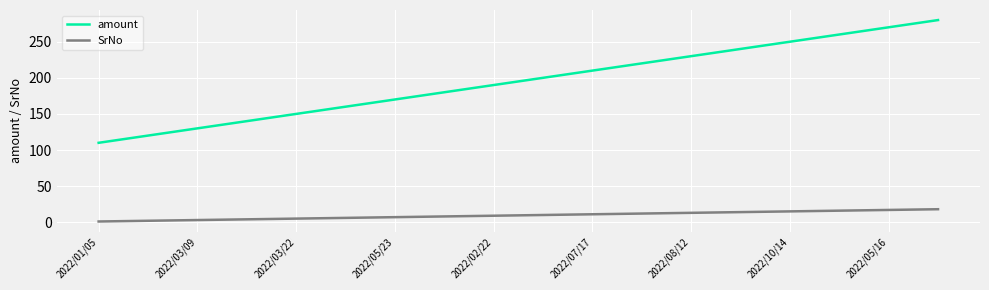

True or false: amount and SrNo cross at least once.

False